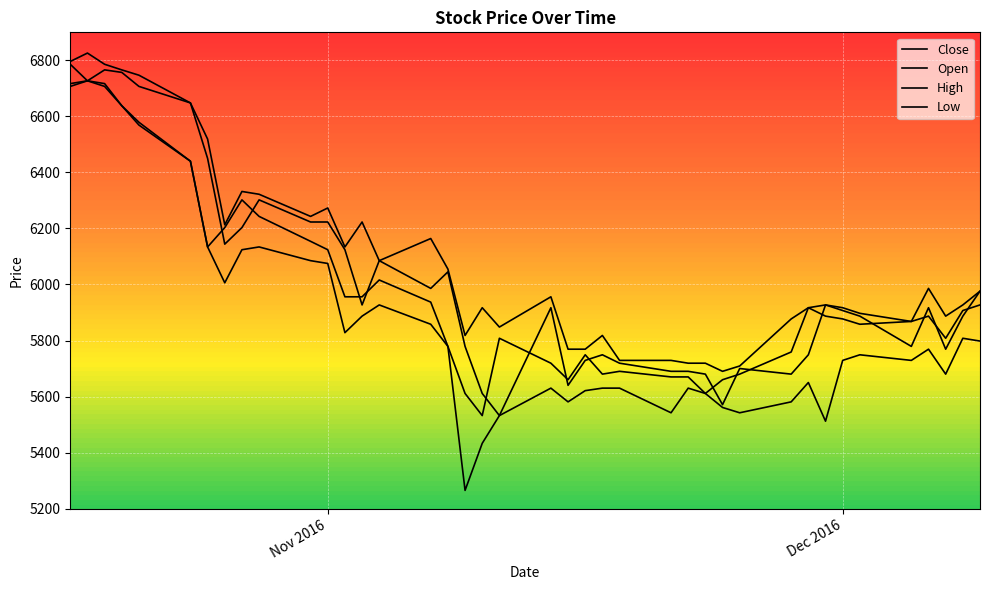

True or false: Low has more than 0 points higher than both neighbors.

True